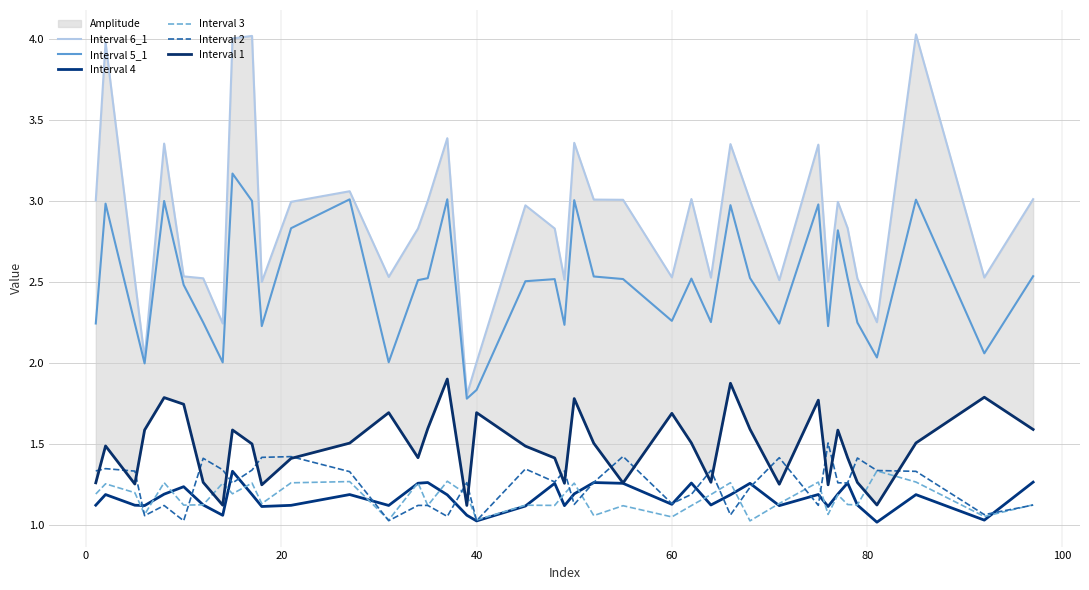

What is the difference between the second highest and minimum values in the Interval 3 series?

0.2